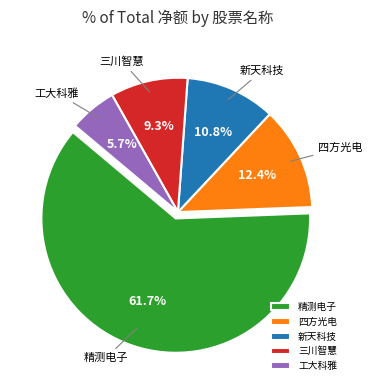

How many segments does this pie chart have?

5